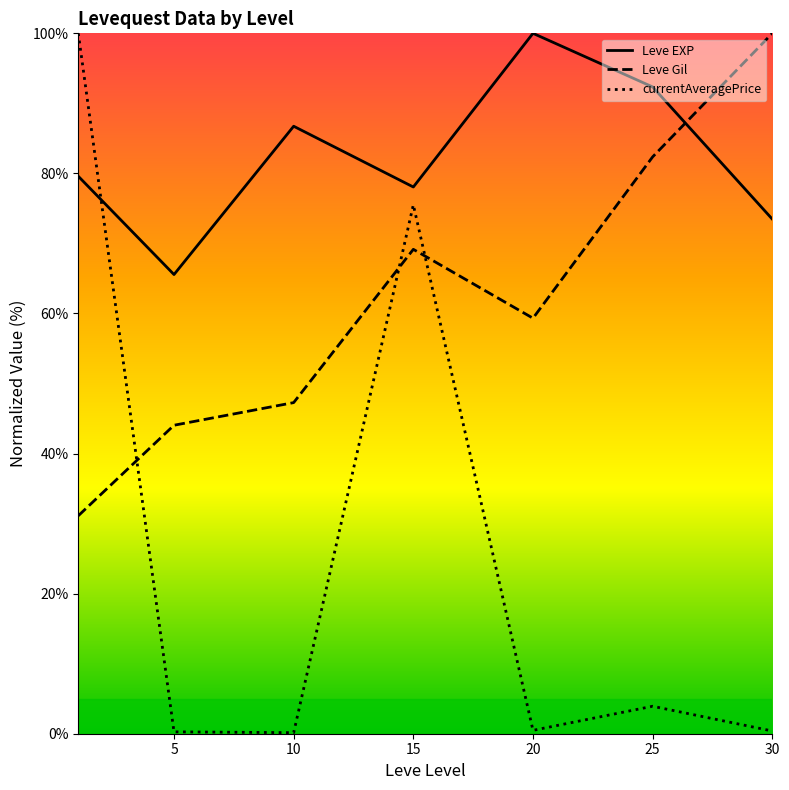

What is the value of the Leve Gil point at the 7th from the left?

100.0